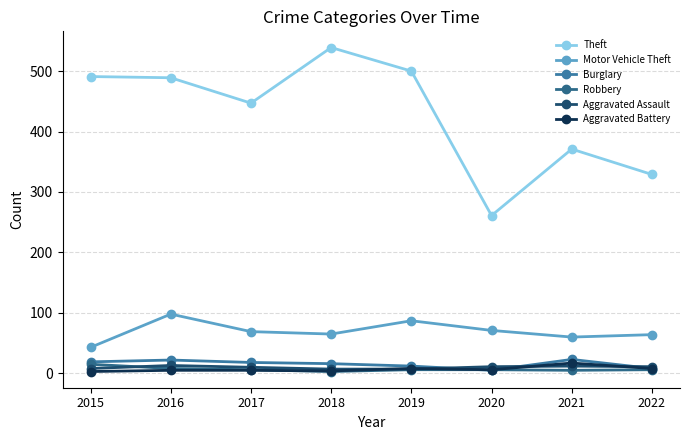

What is the difference between the Aggravated Assault values at 2022 and 2018?

4